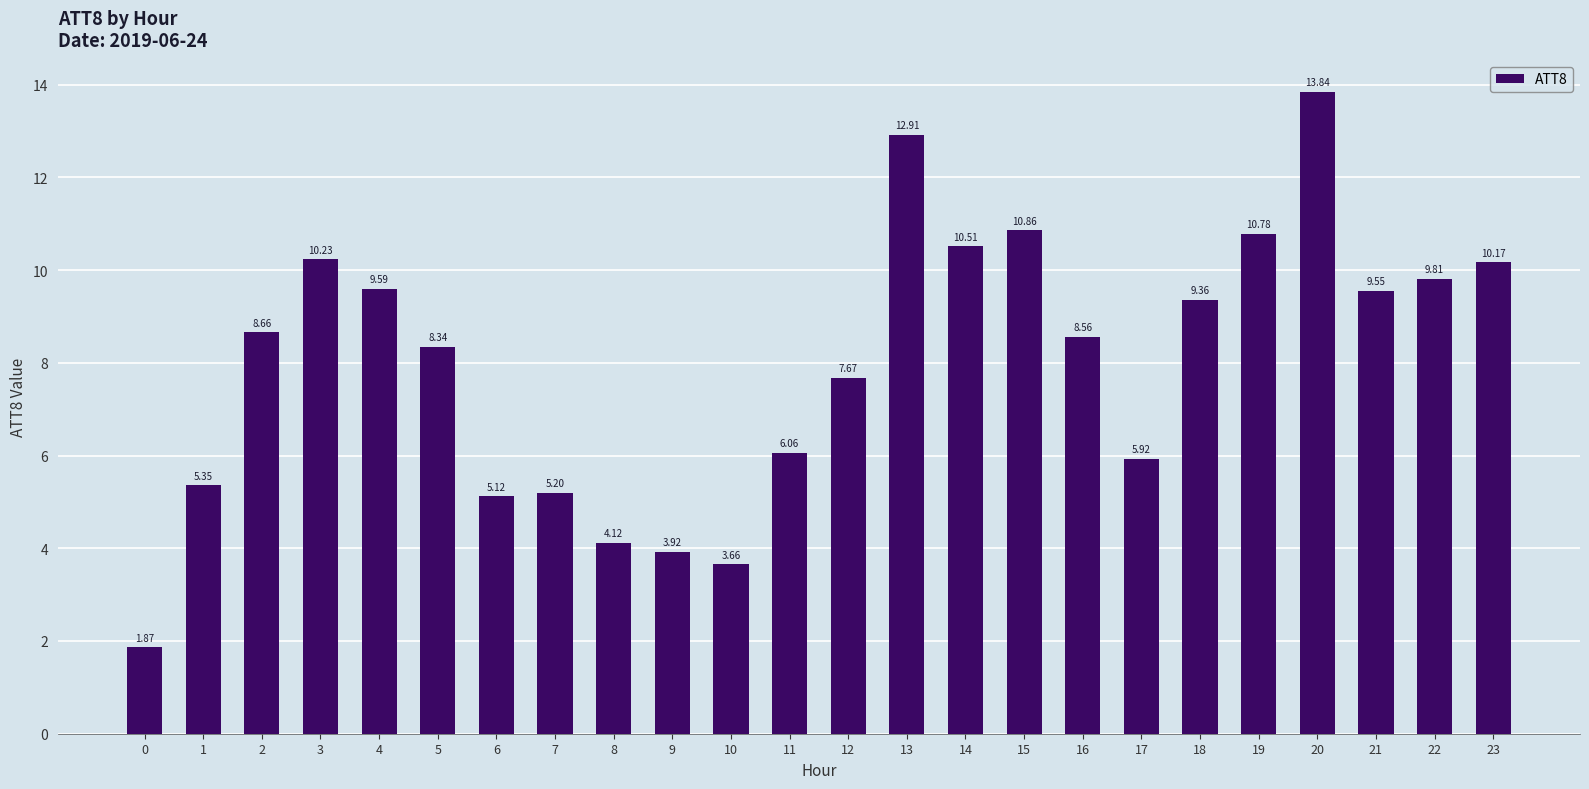

List the labels in order of value, largest first.

20, 13, 15, 19, 14, 3, 23, 22, 4, 21, 18, 2, 16, 5, 12, 11, 17, 1, 7, 6, 8, 9, 10, 0